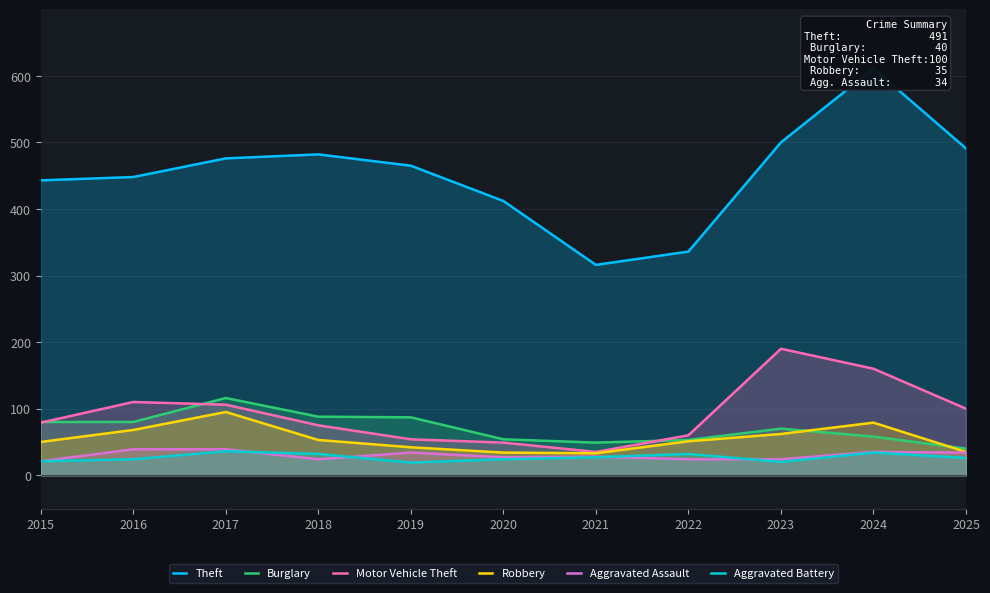

What is the highest value of the Motor Vehicle Theft series?

190